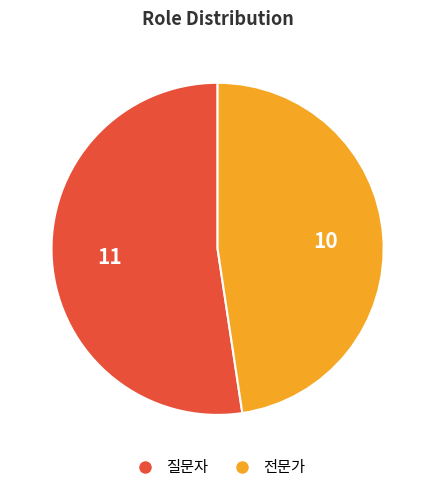

Combined, do 전문가 and 질문자 account for over 50%?

Yes